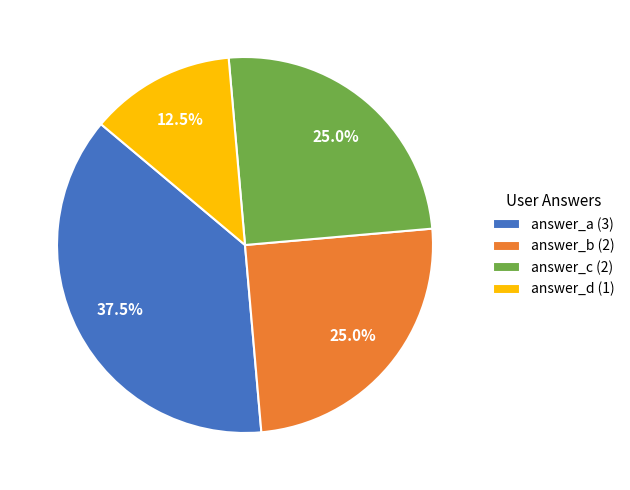

Which slice is the smallest?

answer_d